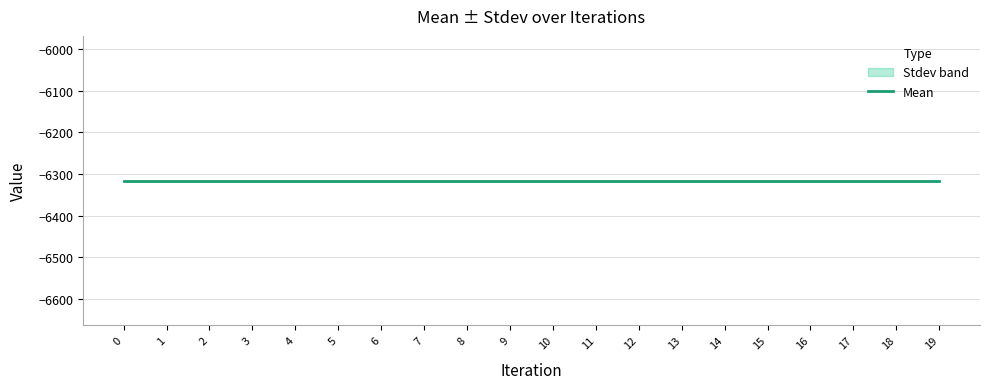

Does the chart have visible grid lines?

Yes